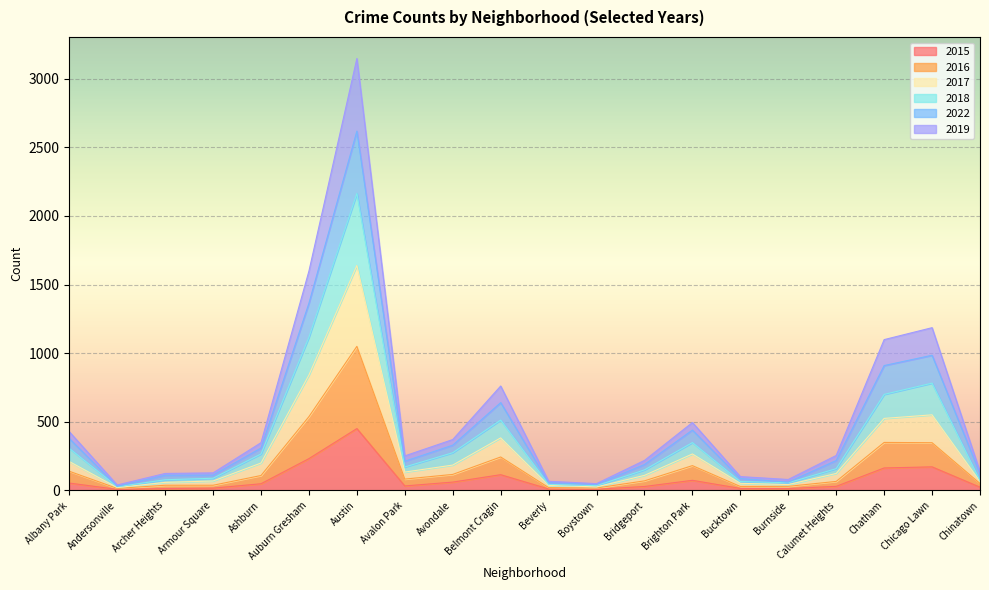

True or false: 2017 and 2018 intersect in this chart.

False